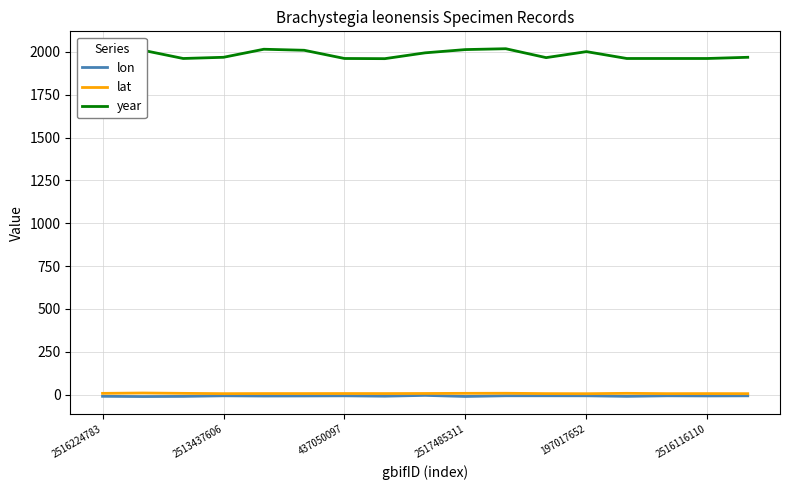

Which series has the largest range (max minus min)?

year